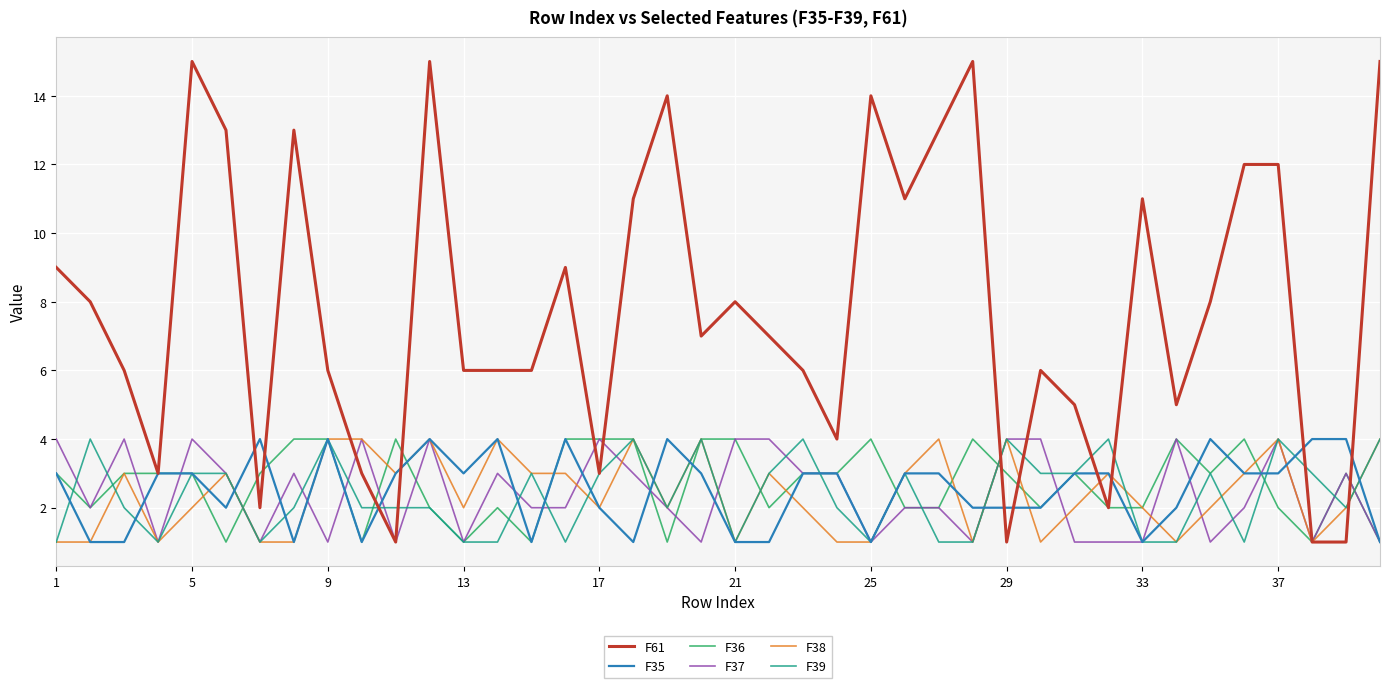

Which series has the largest range (max minus min)?

F61